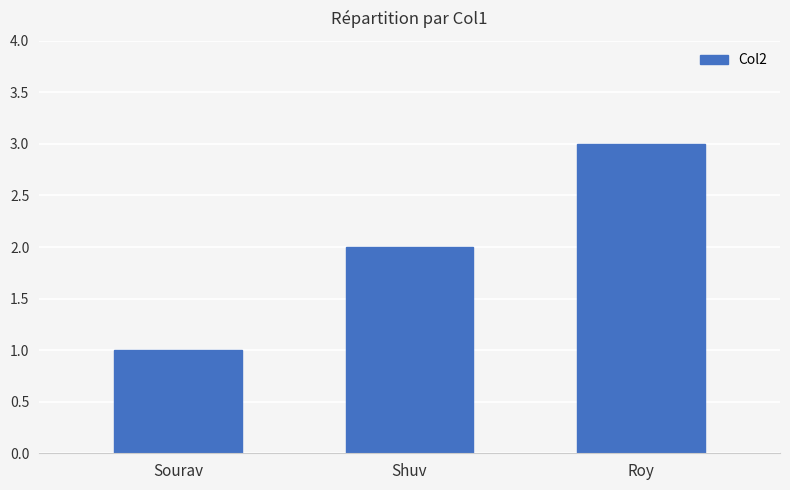

At which category does the chart reach its peak across all series?

Roy